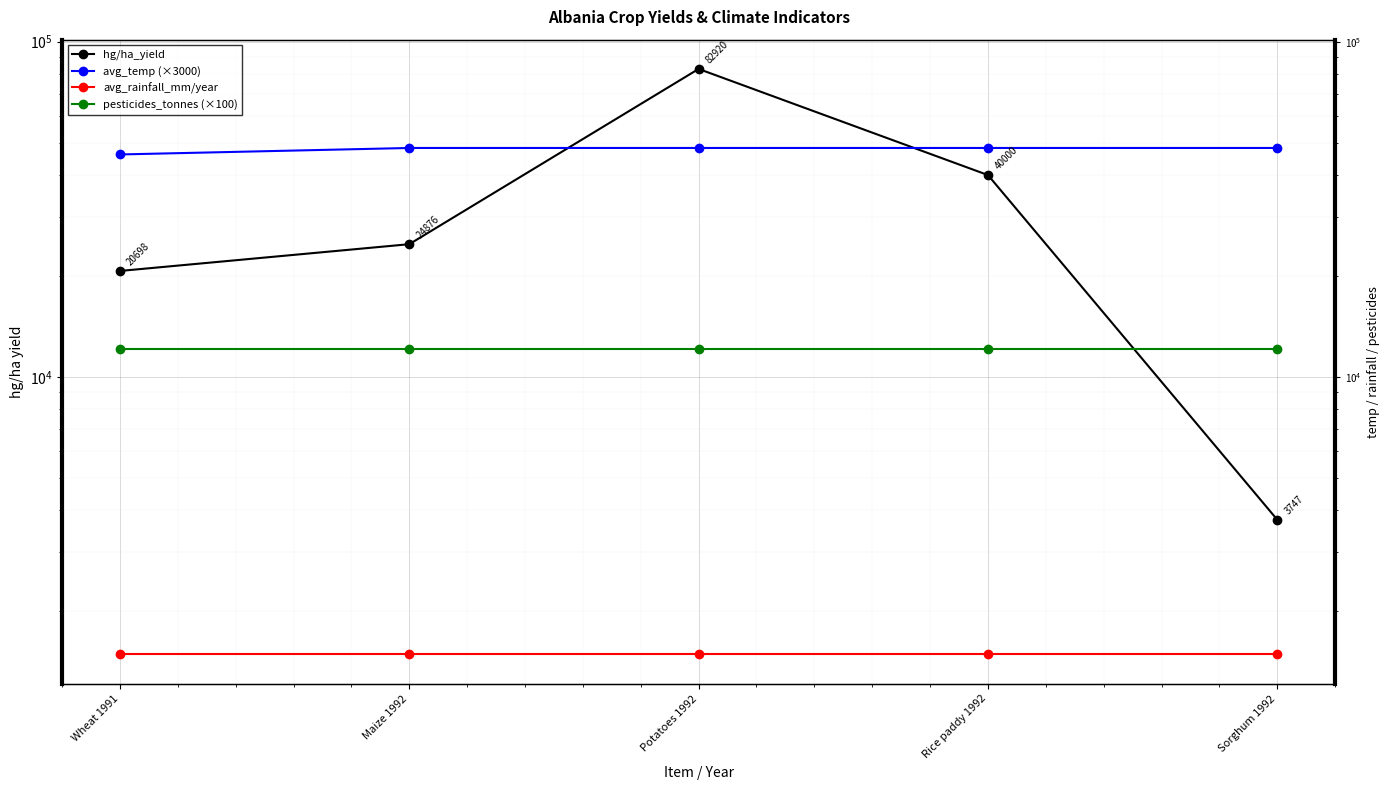

The value of pesticides_tonnes (×100) at Potatoes 1992 is 16036.6. True or false?

False